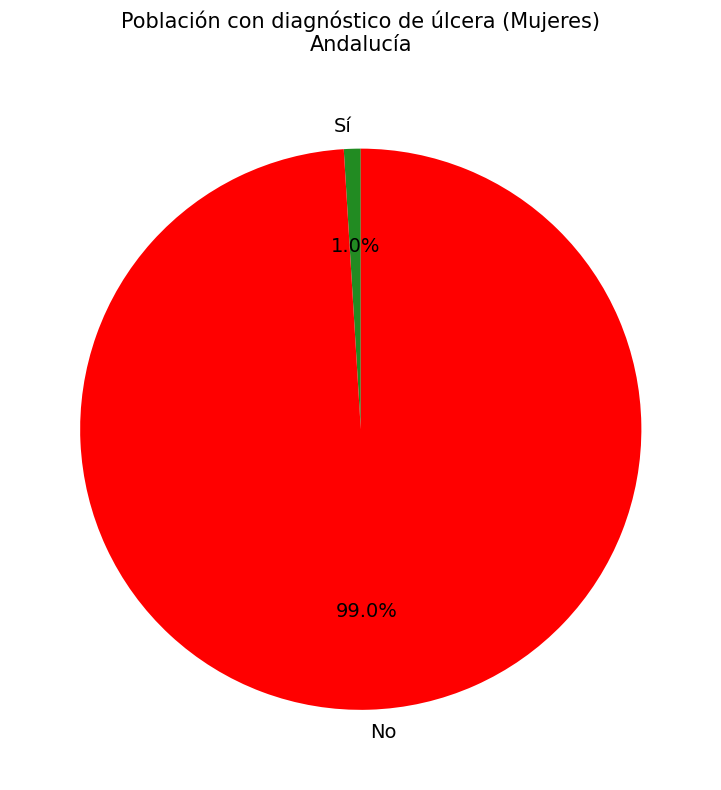

Which category has the smallest portion of the pie?

Sí